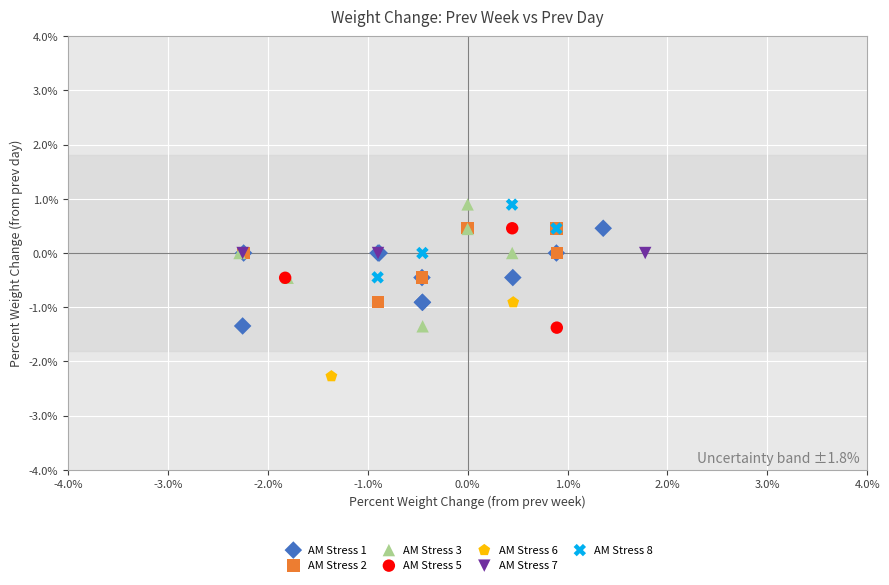

What are all the series names shown in the legend?

AM Stress 1, AM Stress 2, AM Stress 3, AM Stress 5, AM Stress 6, AM Stress 7, AM Stress 8